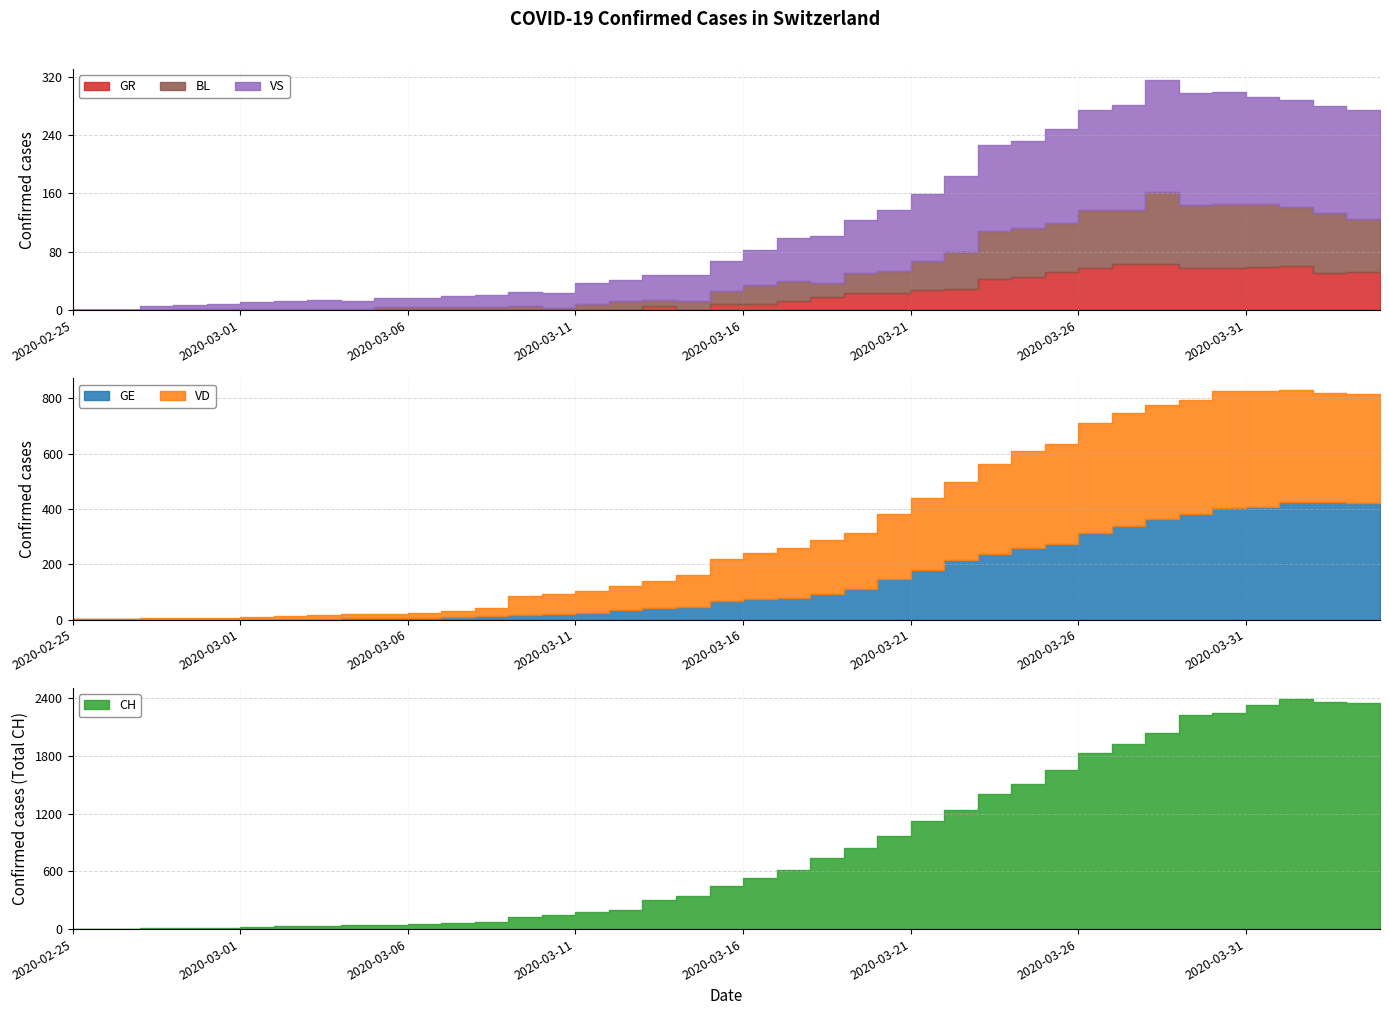

Does the chart display data point markers on the line(s)?

No